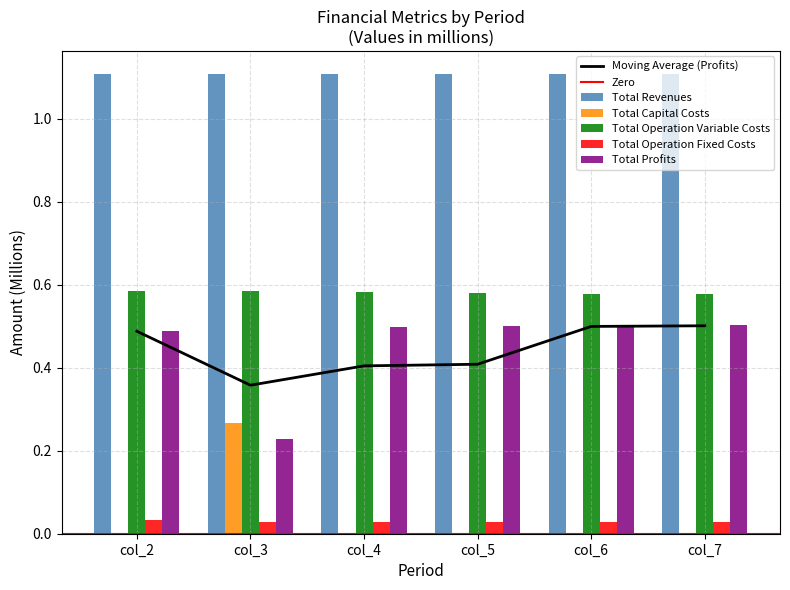

True or false: Total Revenues has a value of 1.1 at col_4.

True